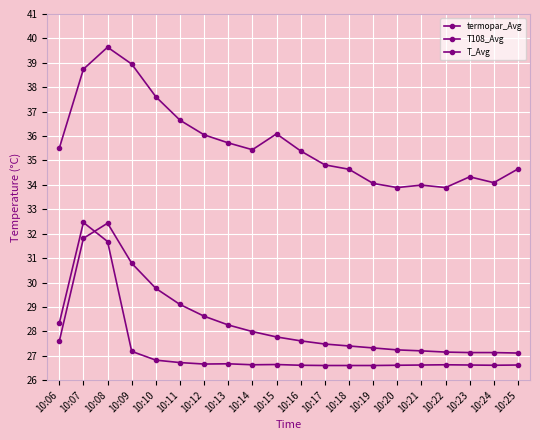

At how many categories does at least one series exceed 38?

3